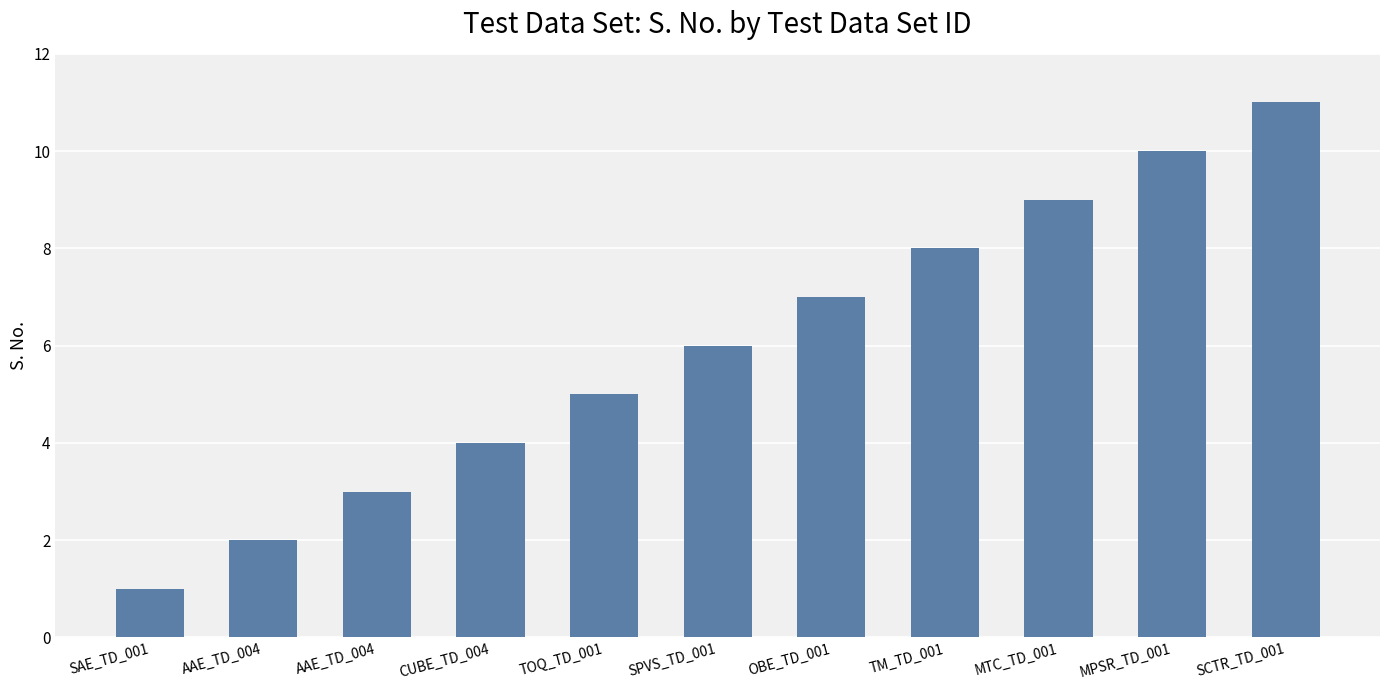

How many series are shown in this chart?

1